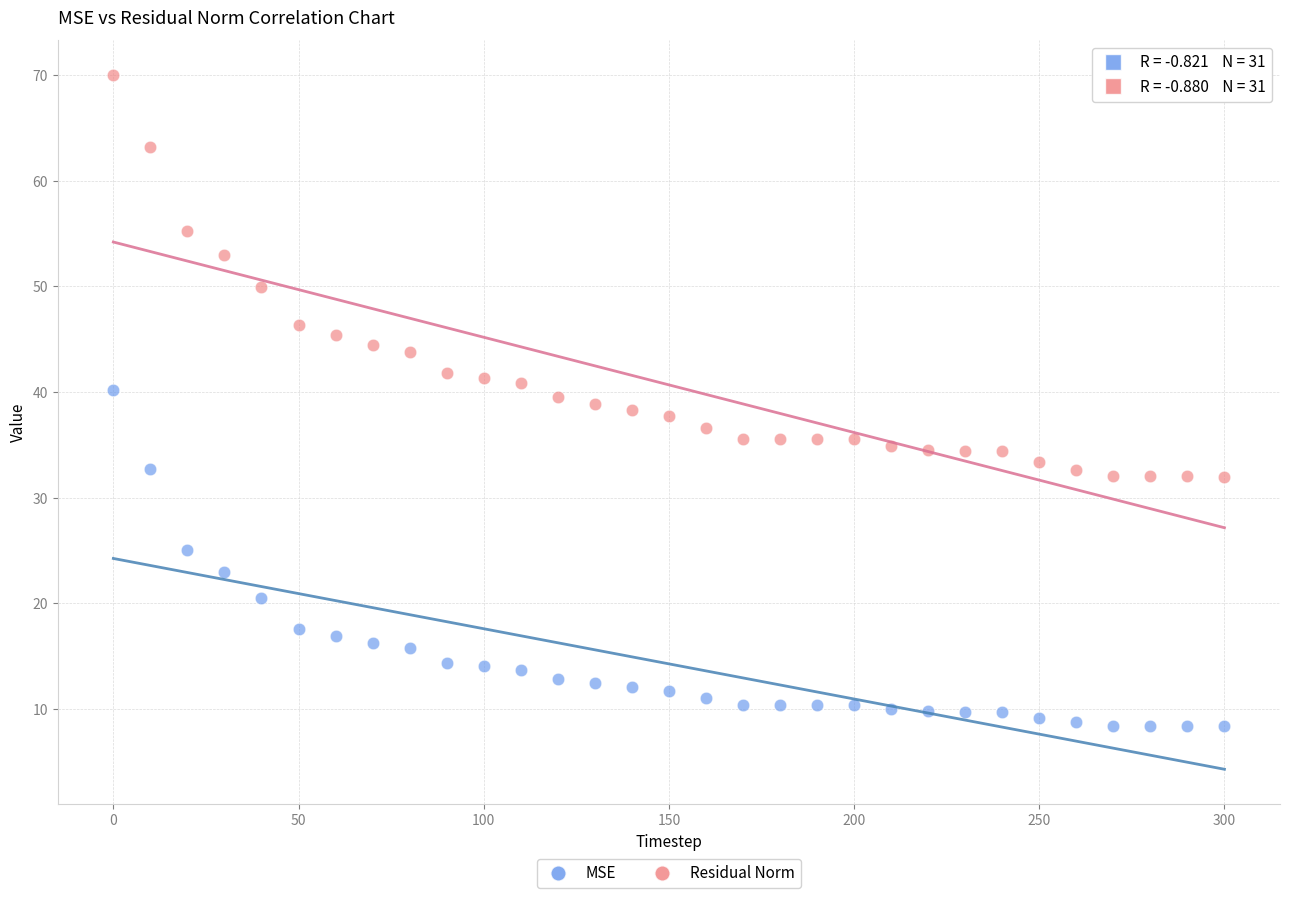

Across all data points, what is the range of Y values (max minus min)?

61.7